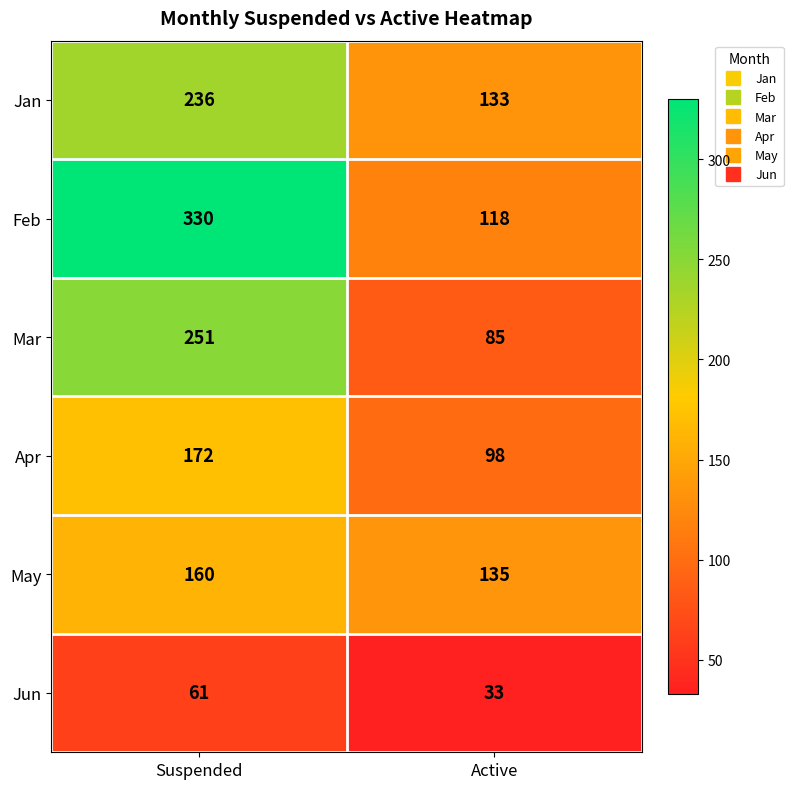

What is the maximum value shown in the chart?

330